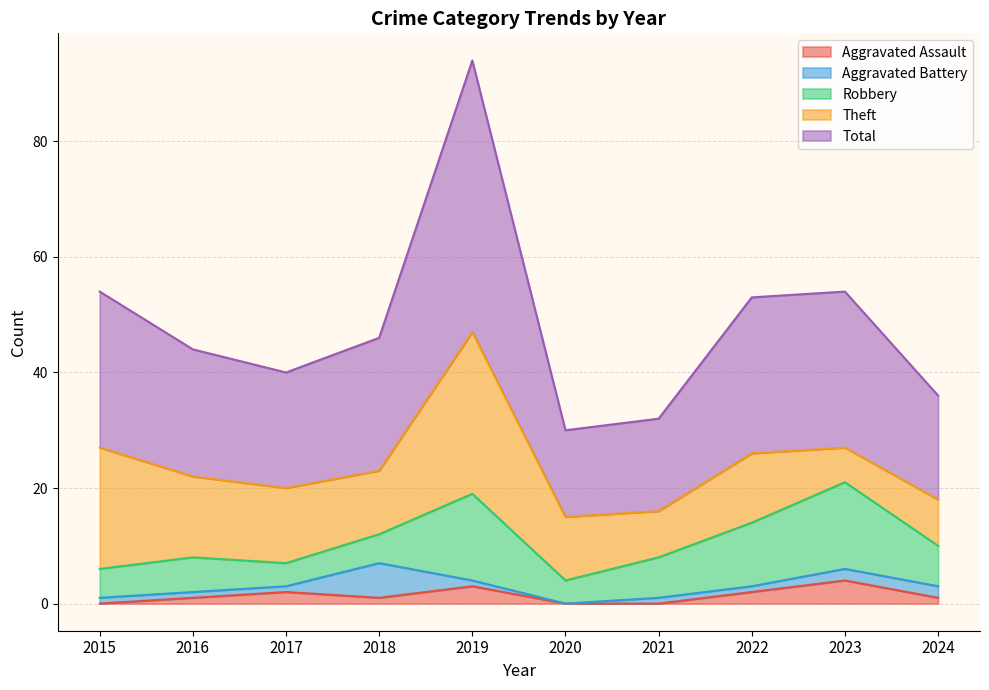

At which category is the sum across all series the highest?

2019